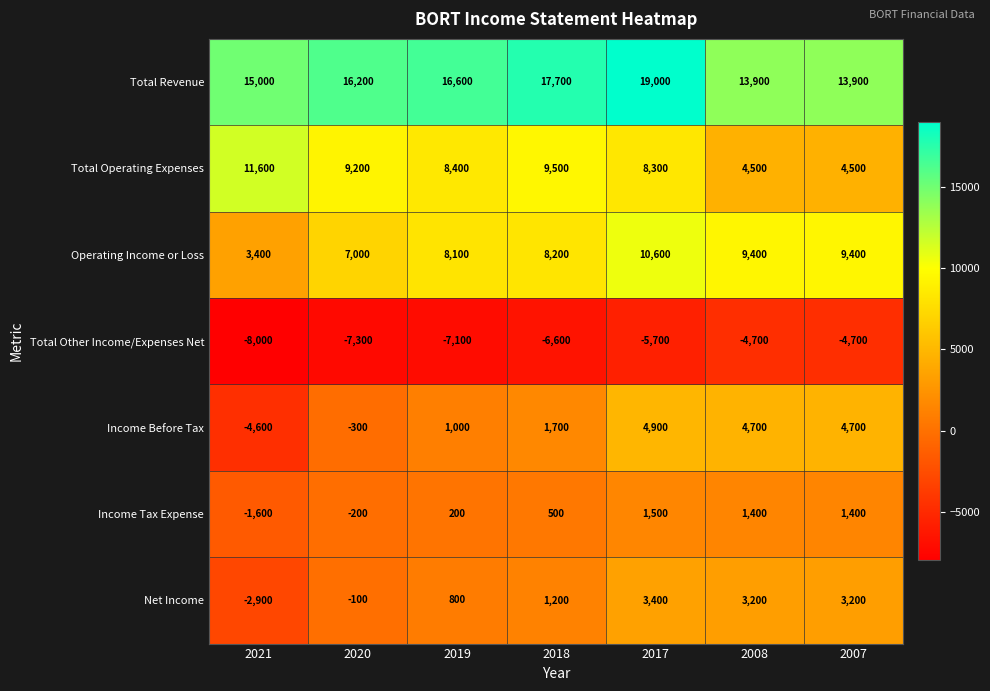

How many values in the Total Operating Expenses series are below 8400?

3